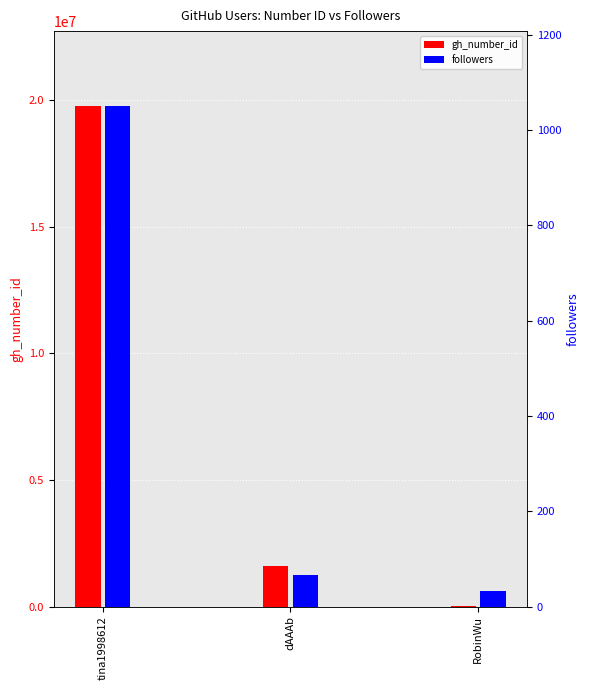

Reading left to right, transcribe all the data shown in this chart.

gh_number_id: 19768276	1607280	12975
followers: 1050	67	33